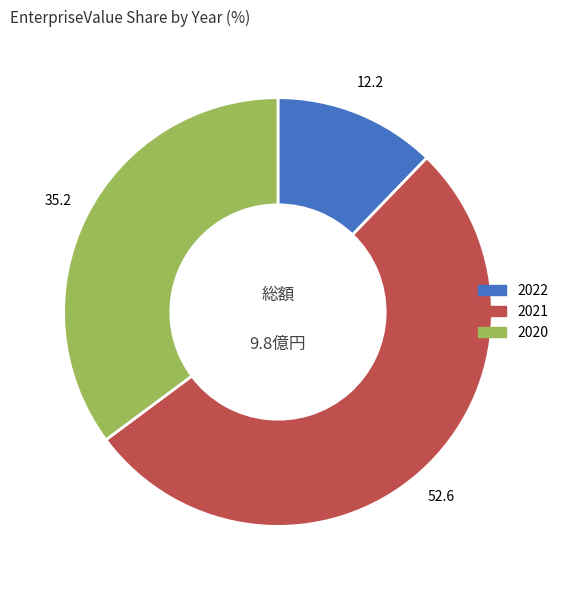

Does 2021 represent more than half of the total?

Yes